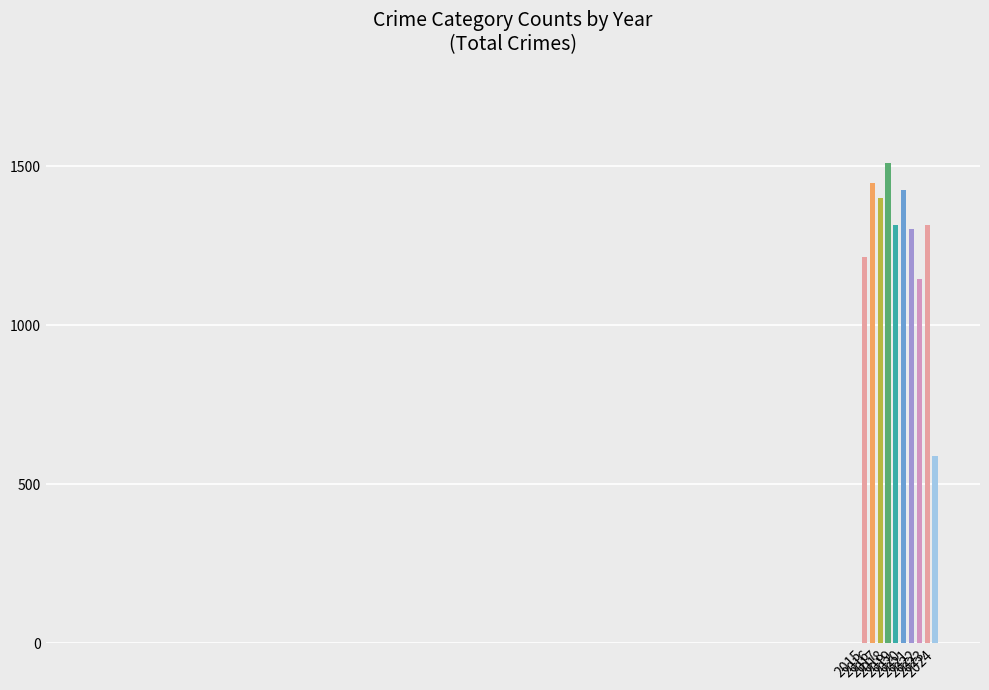

What is the maximum value shown in the chart?

1510